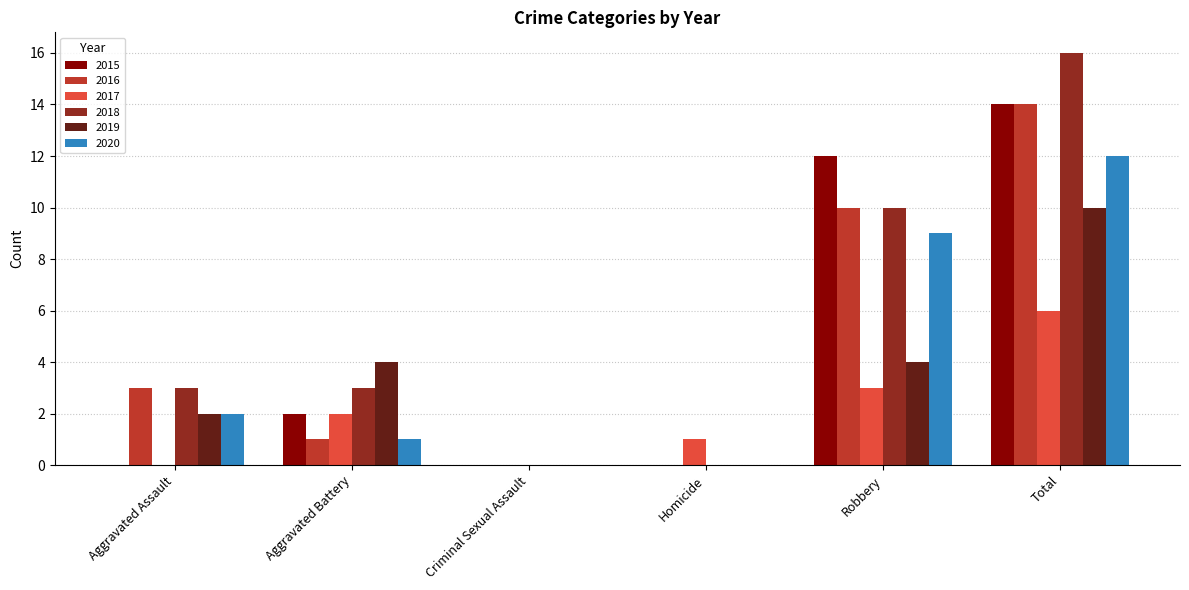

What is the sum of all 2017 values?

12